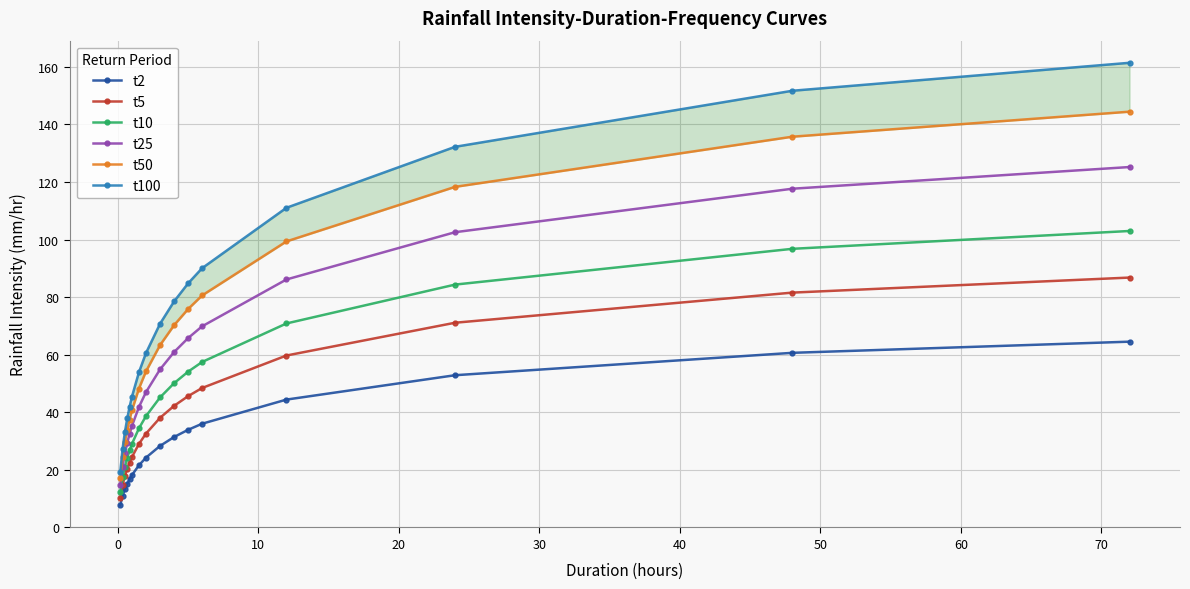

What is the greatest value displayed?

161.4